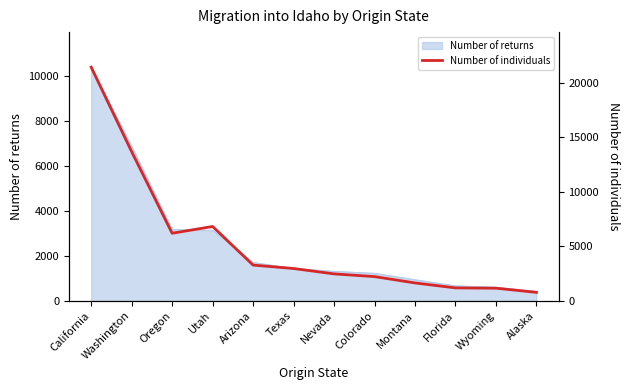

At which category does the data reach its first local valley?

Oregon